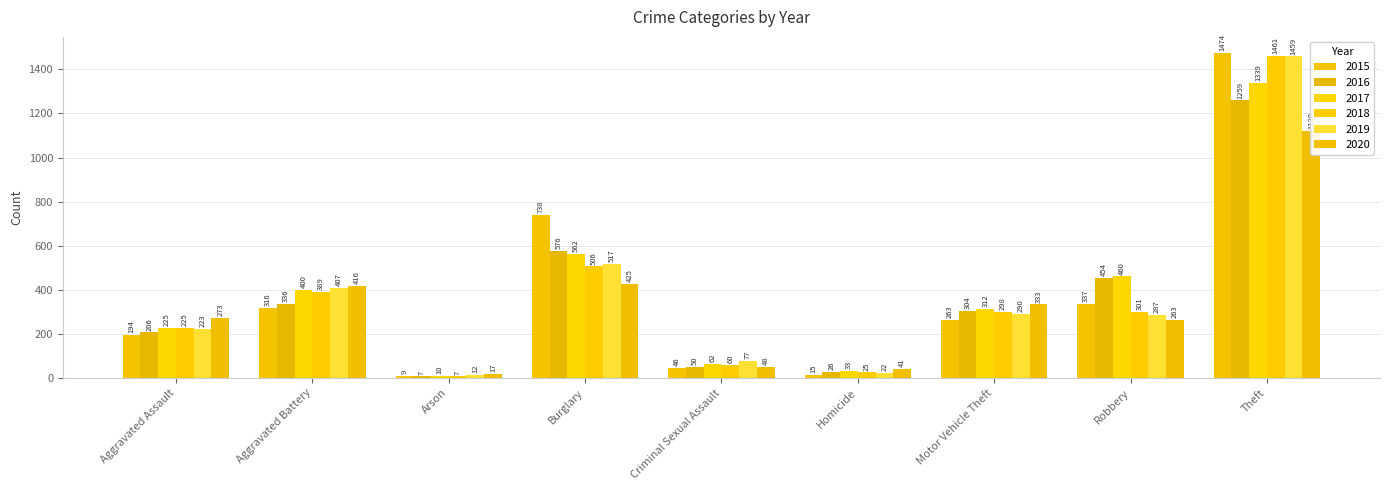

How many bars are there in each group?

6